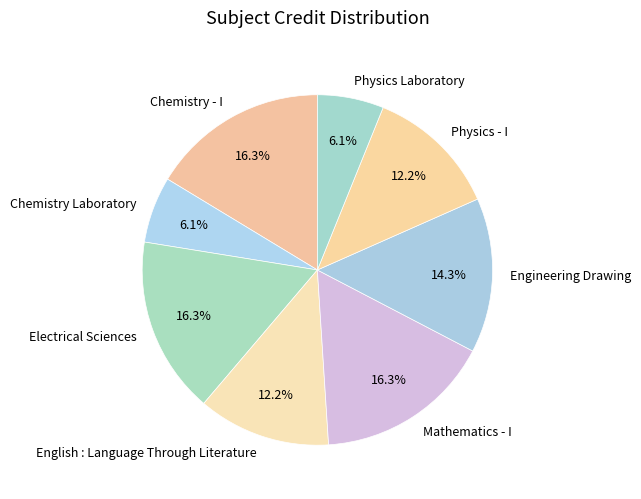

What is the ratio of the value at Electrical Sciences to the value at Engineering Drawing?

1.1